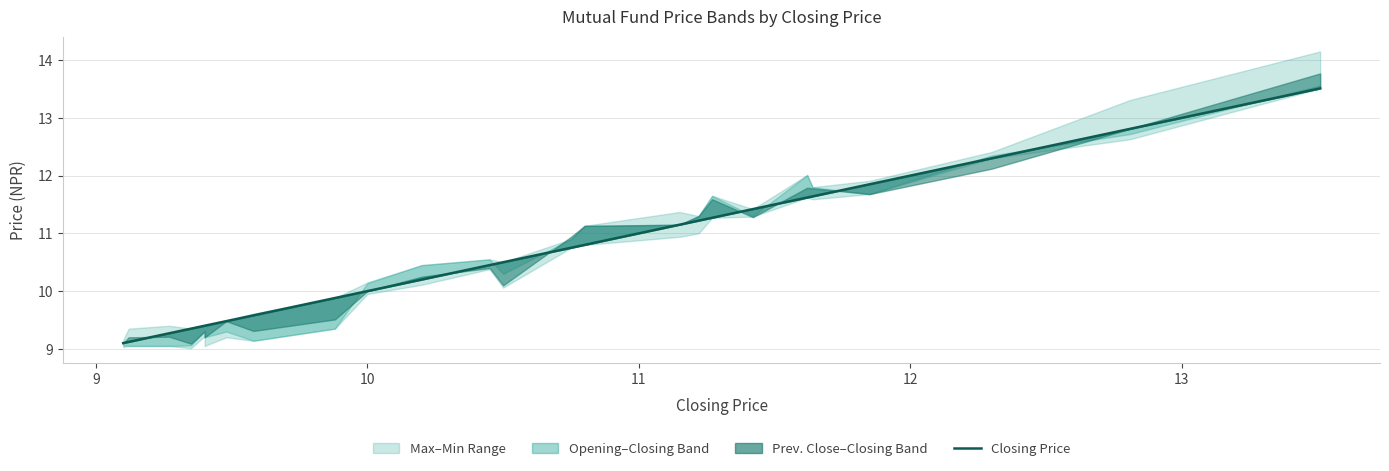

True or false: the data has more than 1 interior local peaks.

False